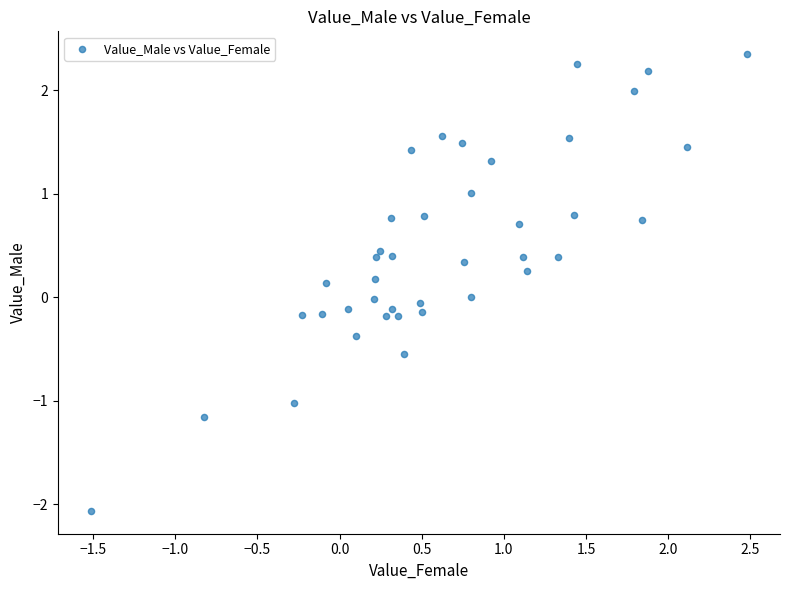

What is the range of Y values (max minus min)?

4.4